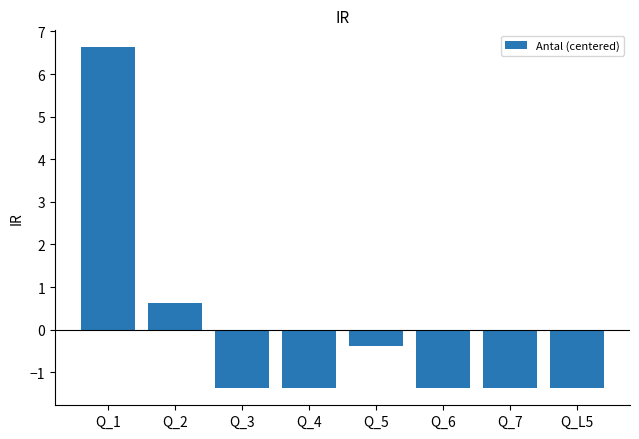

What is the maximum value shown in the chart?

6.6